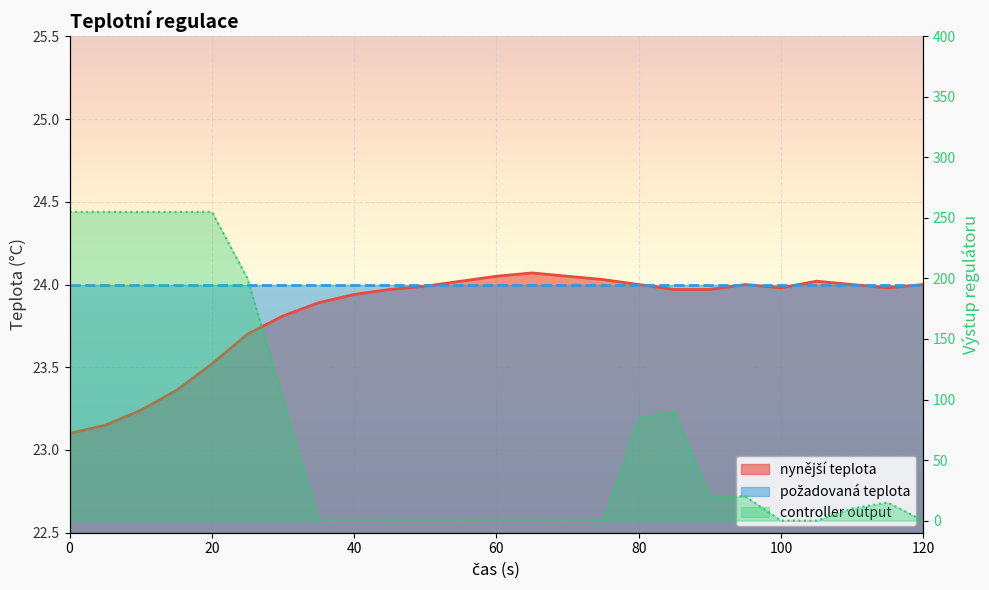

What is the difference between the second highest and minimum values in the controller output series?

255.0